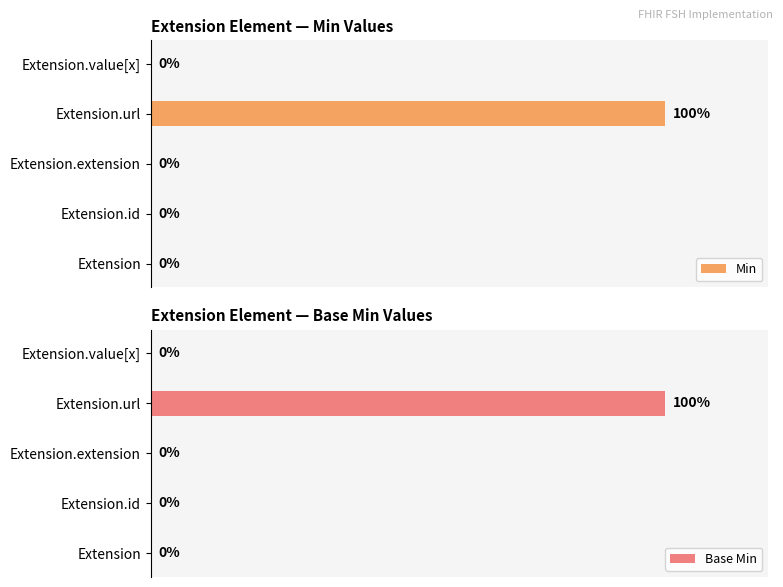

Which category has the highest value in the Min series?

Extension.url